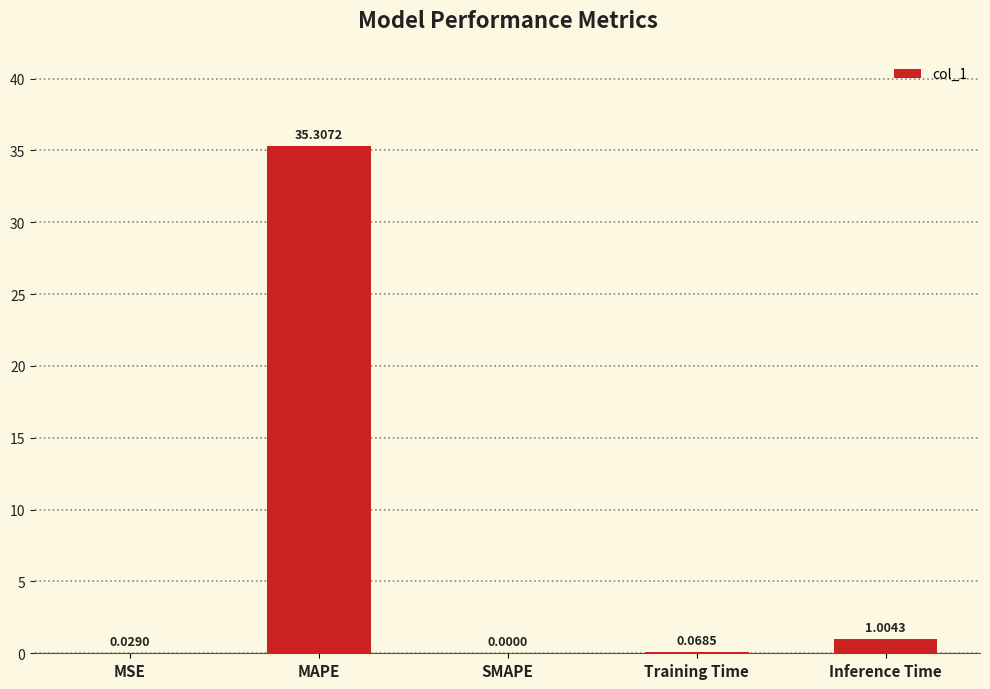

What is the sum of the values at Training Time and MAPE?

35.4